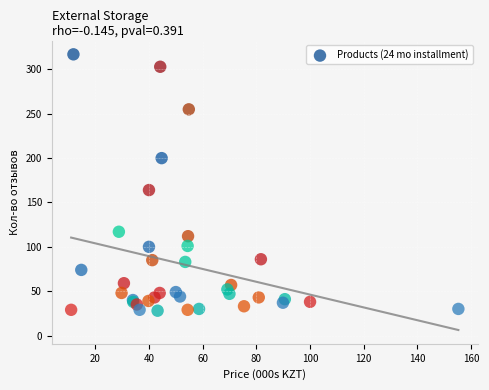

What Y value in the scatter plot is closest to 172?

164